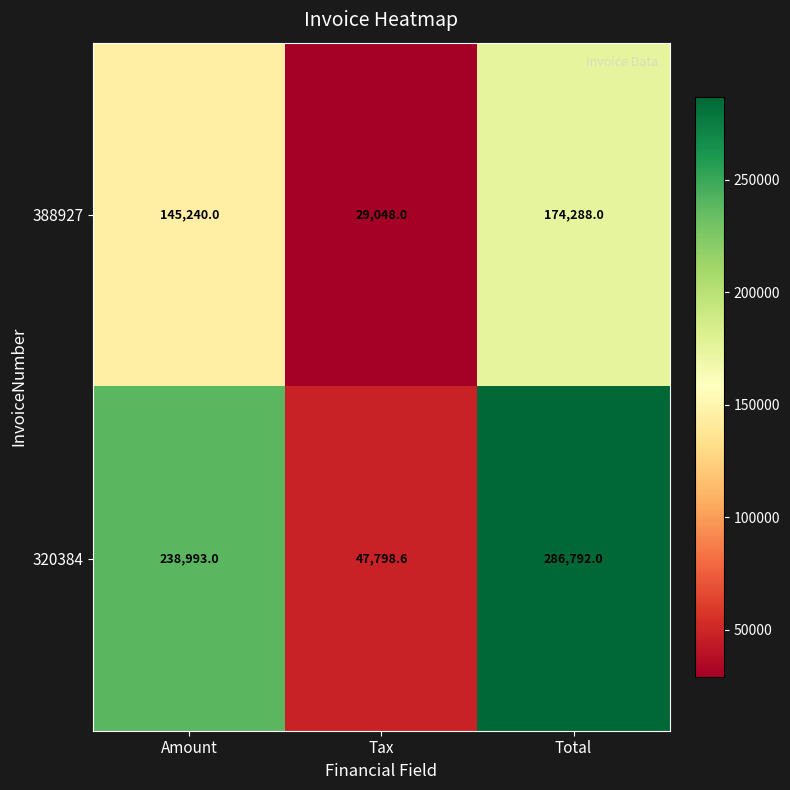

Read the 388927 value at Amount.

145240.0